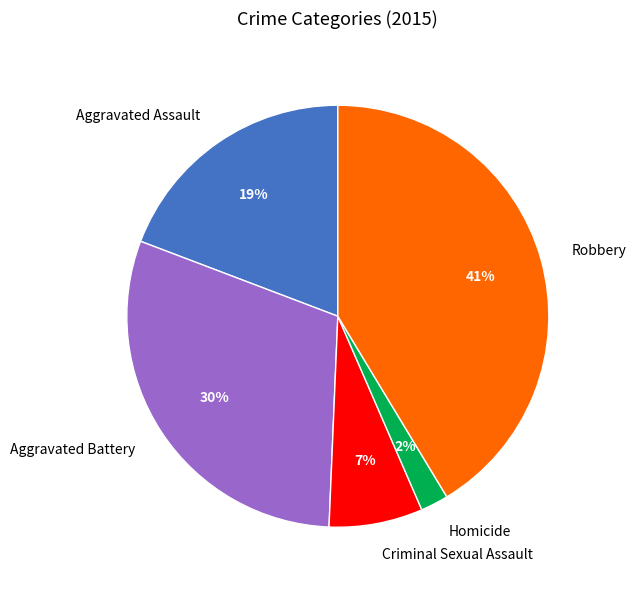

Is the sum of Robbery and Homicide greater than half?

No